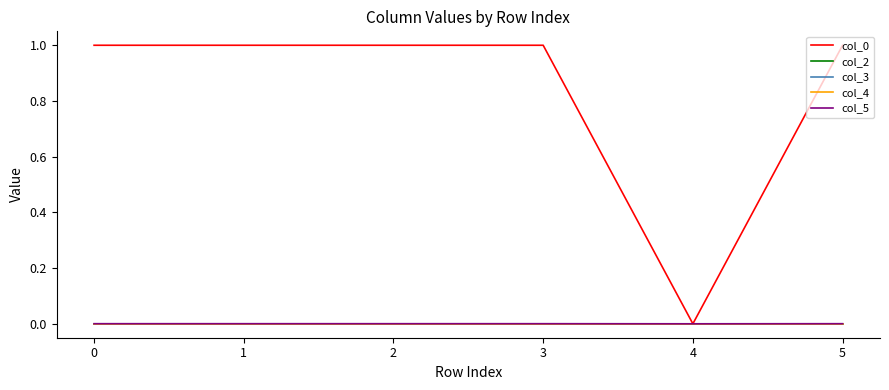

Does the chart display data point markers on the line(s)?

No